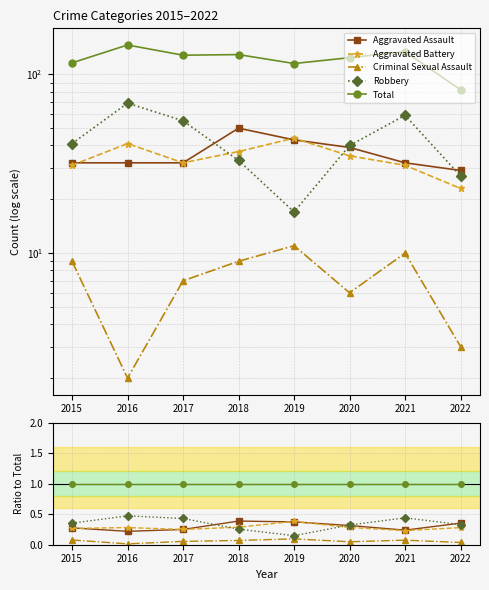

True or false: Aggravated Battery has more than 2 points higher than both neighbors.

False